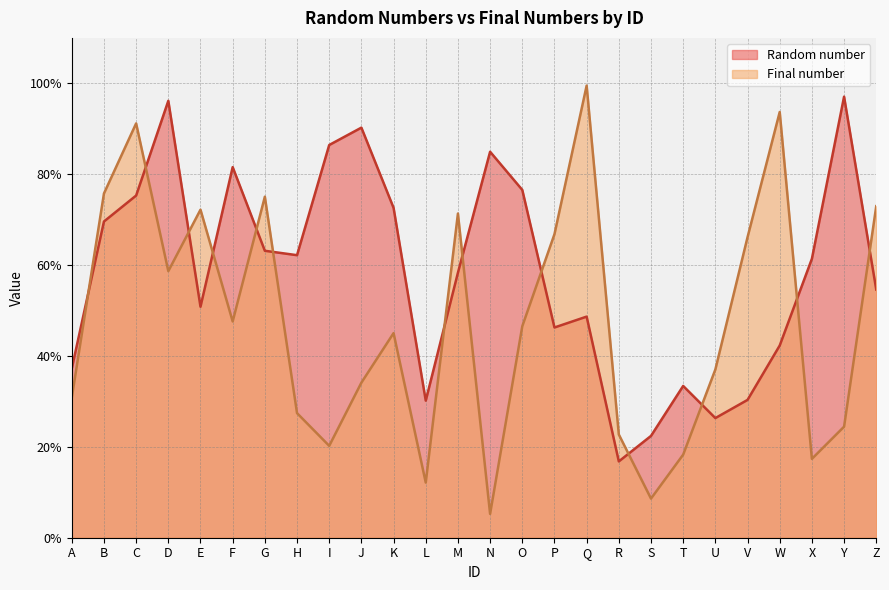

How many interior local peaks does the Final number series have?

7